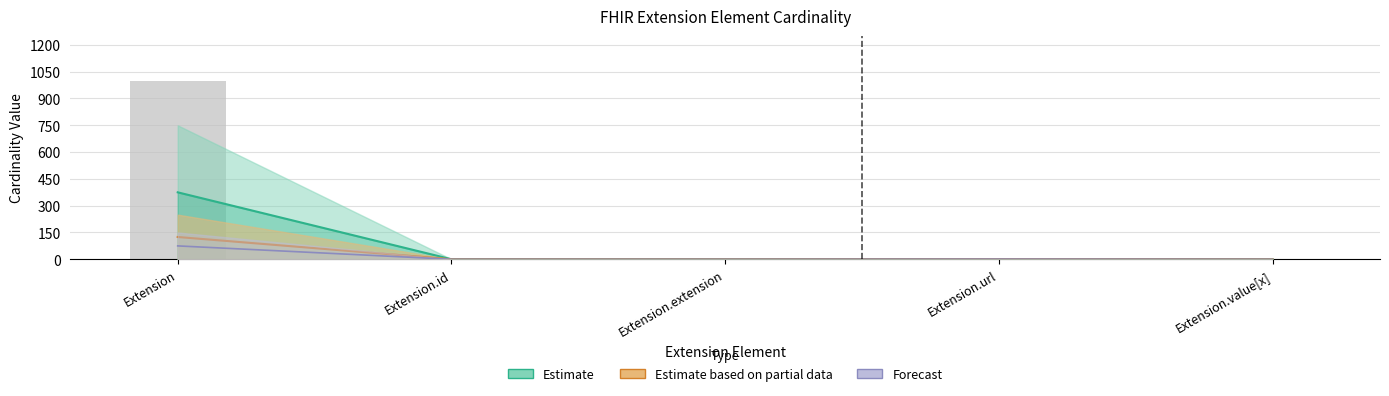

Are the bars horizontal?

No